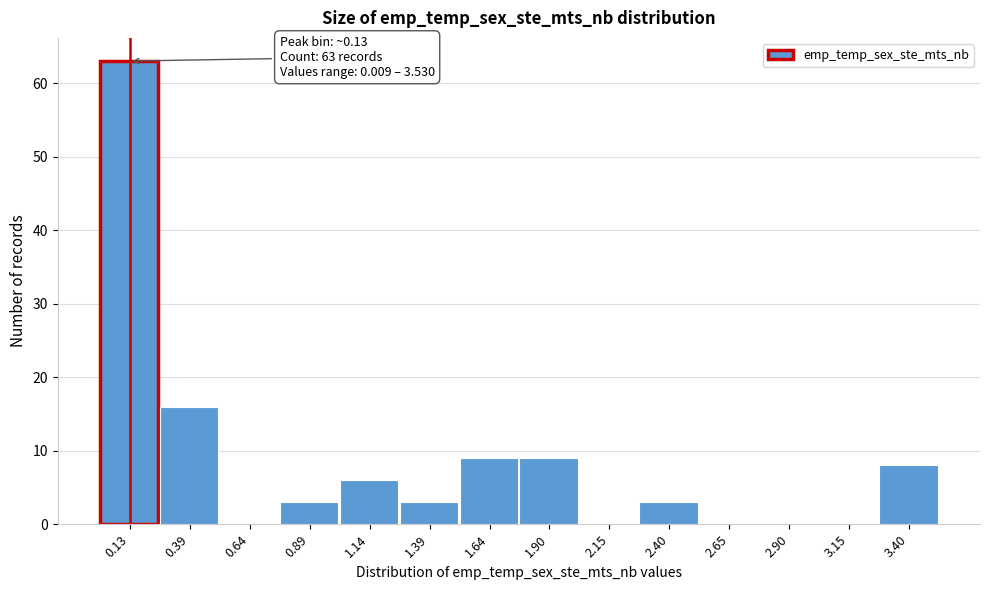

Over which range of the x-axis is the bar tallest?

0.00 to 0.25